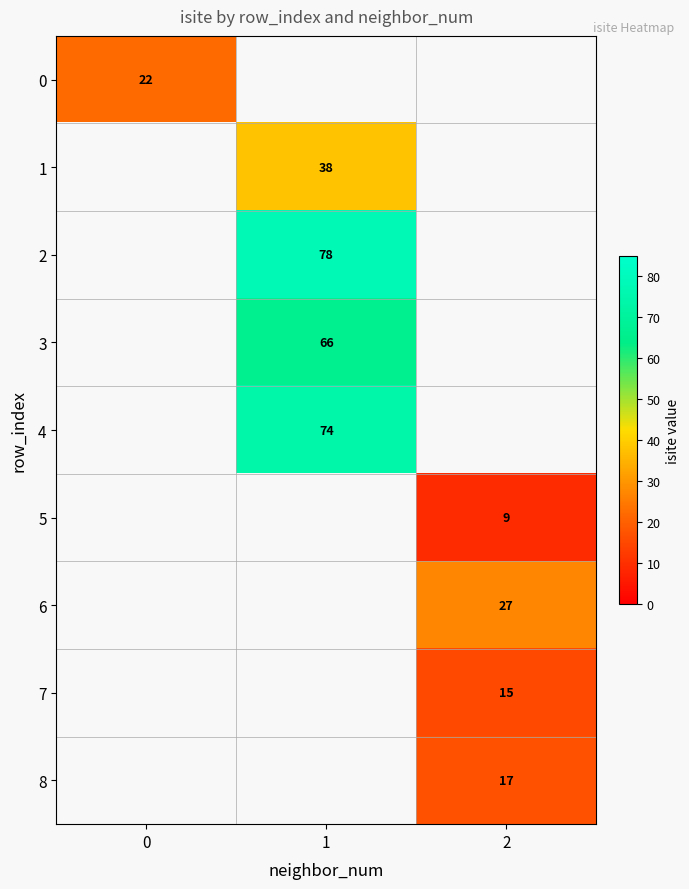

Is it true that 8 equals 28.8 at 2?

False